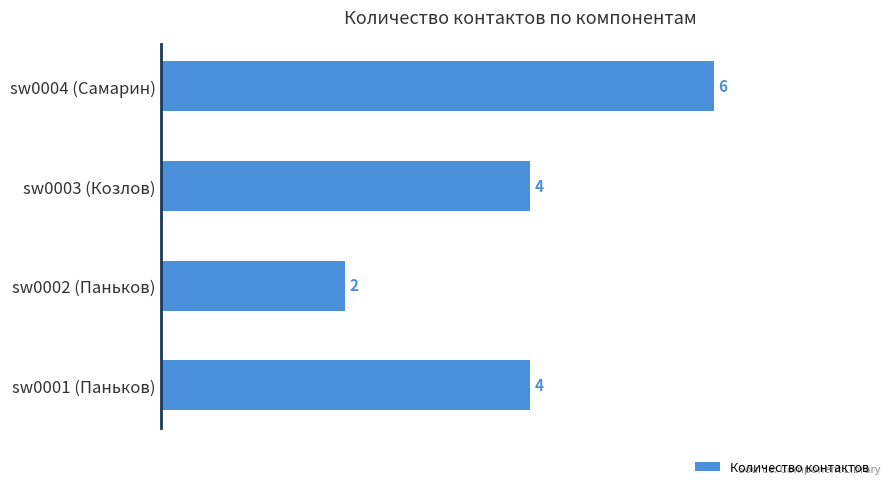

Reading top to bottom, what are all the values shown in this chart?

6	4	2	4